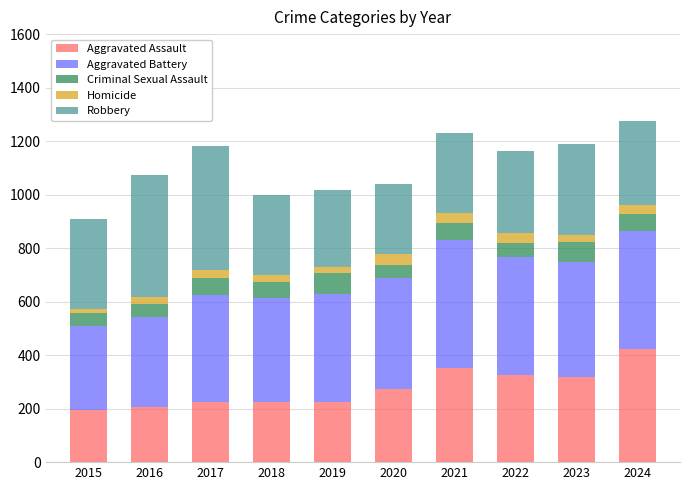

What is the total value across all series at 2021?

1231